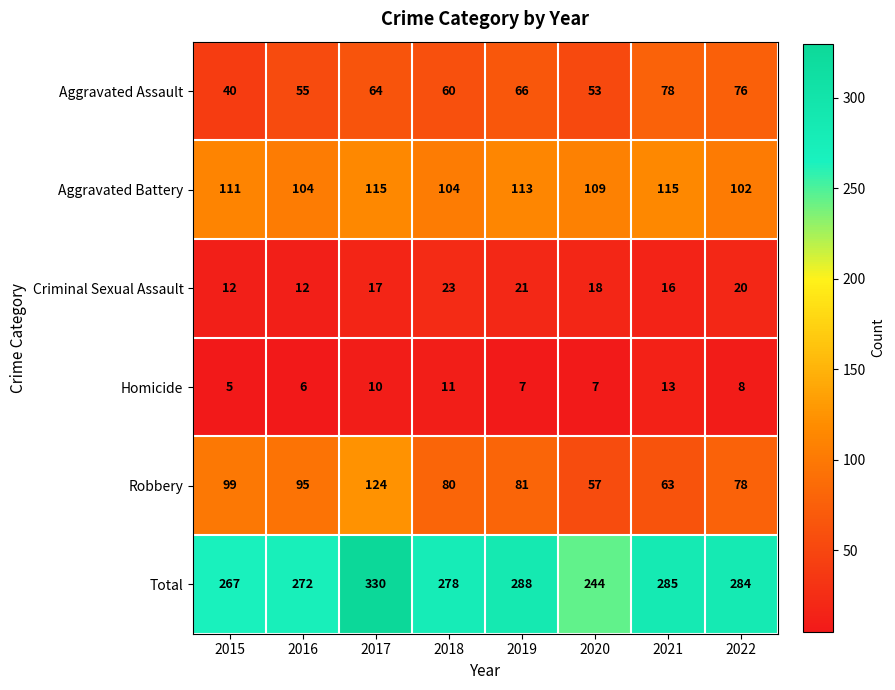

At which category does the chart reach its peak across all series?

2017